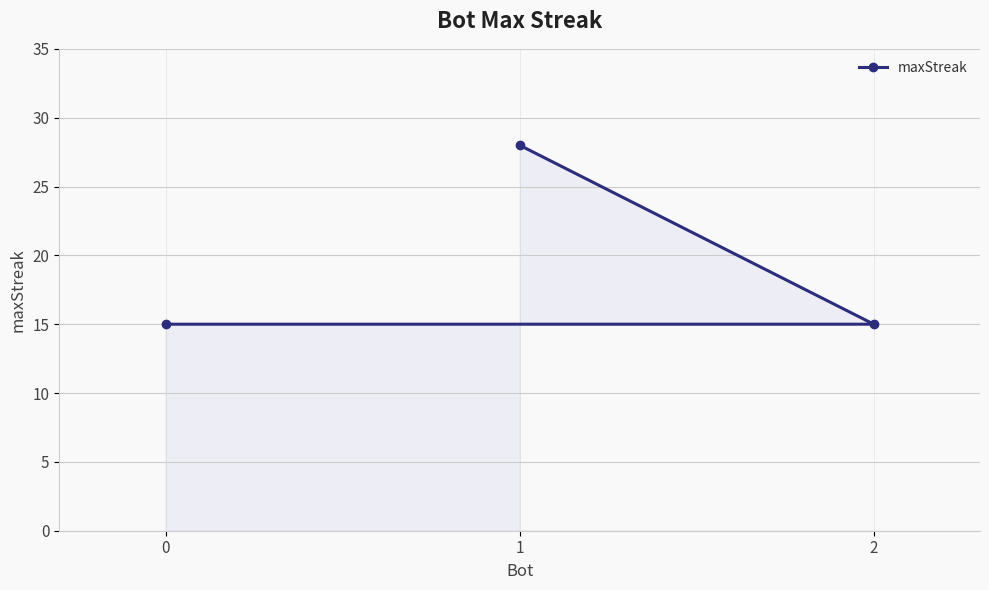

Reading left to right, what are all the values shown in this chart?

0=15	1=28	2=15